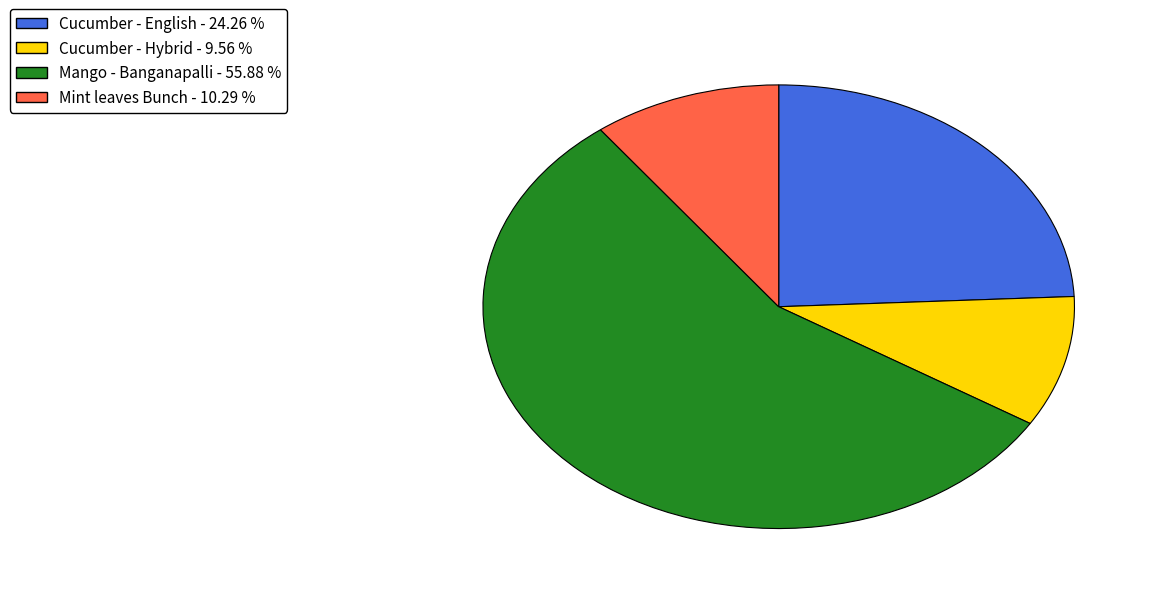

Which category has the biggest portion of the pie?

Mango - Banganapalli